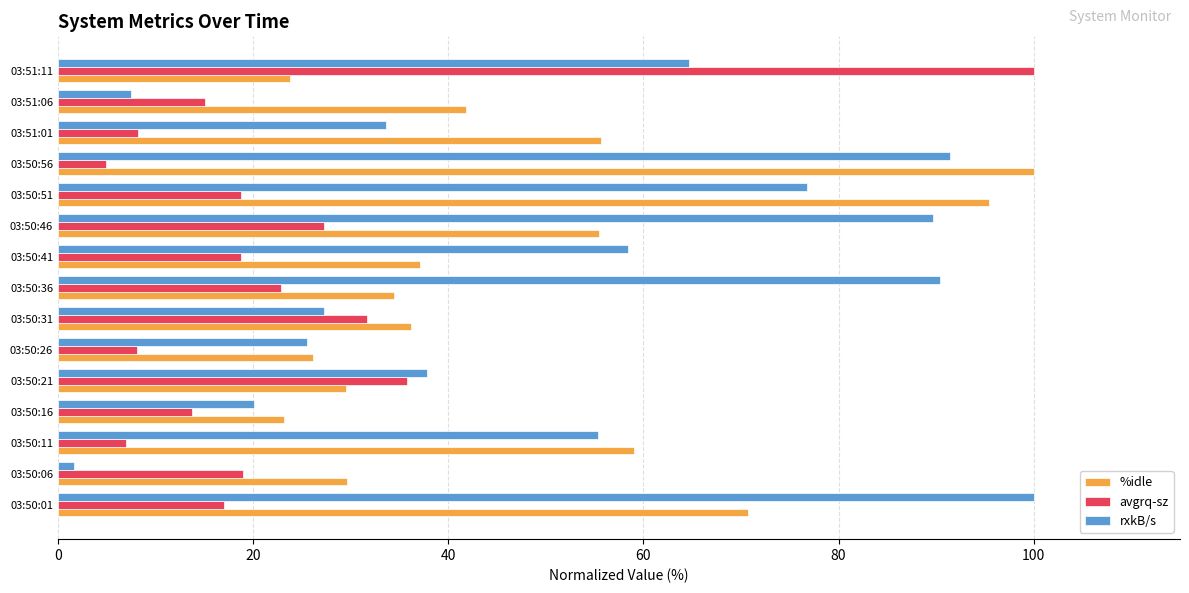

What is the sum of all rxkB/s values?

780.0